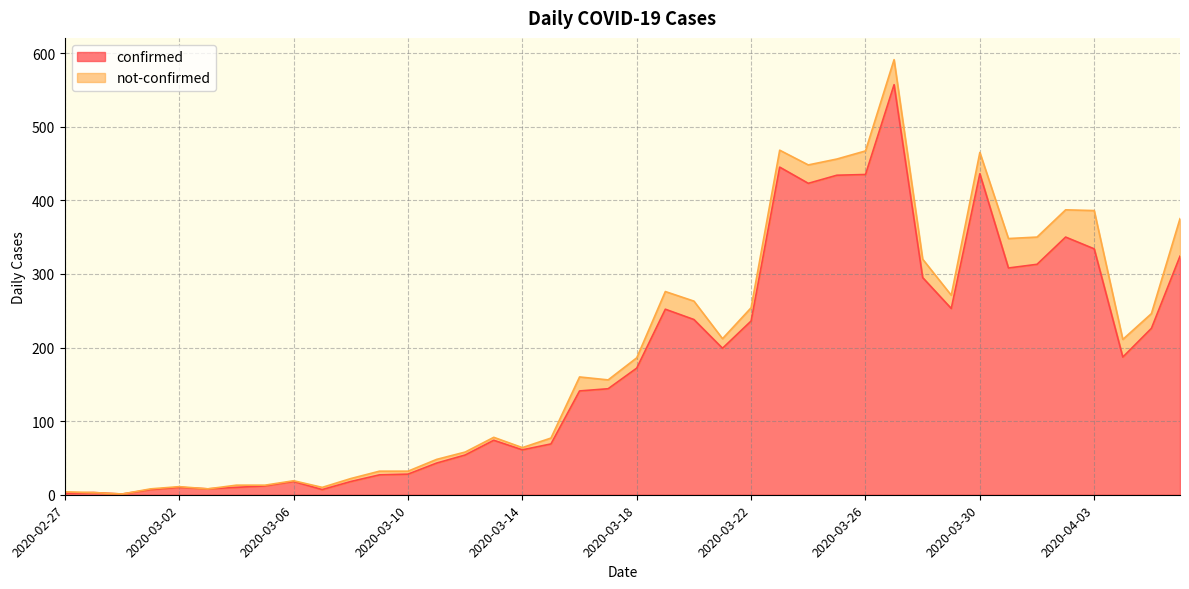

Which label corresponds to the largest value in the chart?

2020-03-27